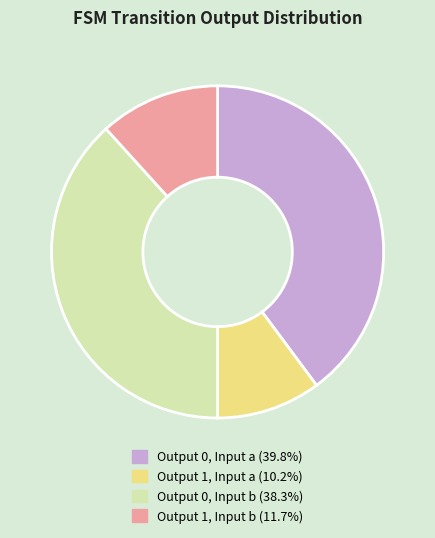

Does any single category account for the majority?

No